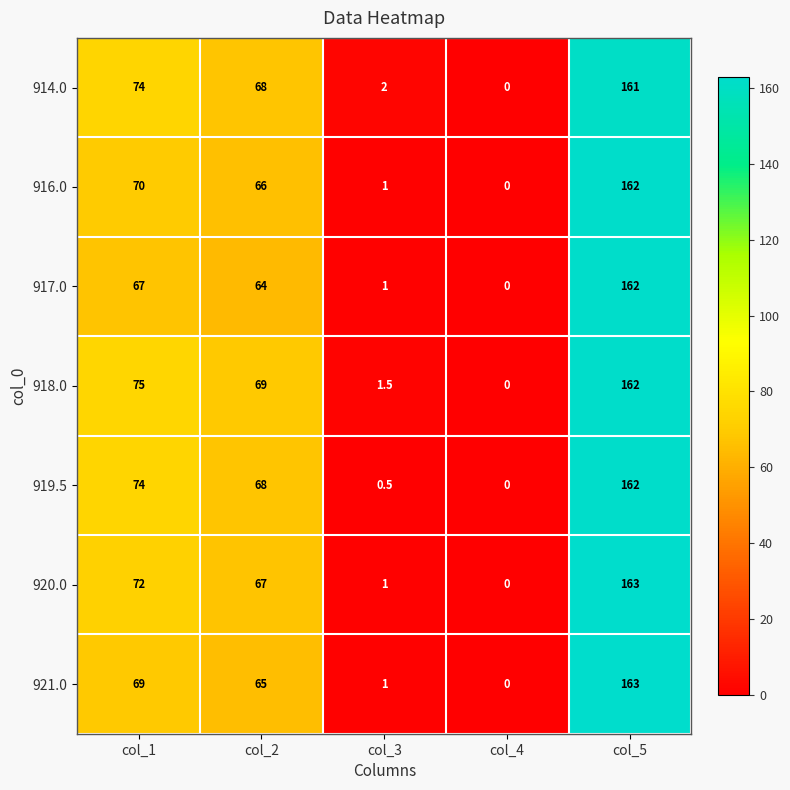

List the labels in order of 916.0 value, smallest first.

col_4, col_3, col_2, col_1, col_5